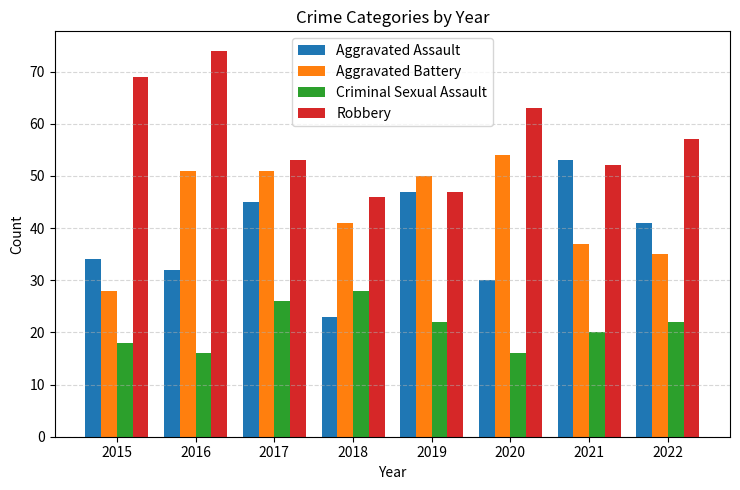

Is the value of Aggravated Battery at 2020 greater than the value of Criminal Sexual Assault at 2018?

Yes